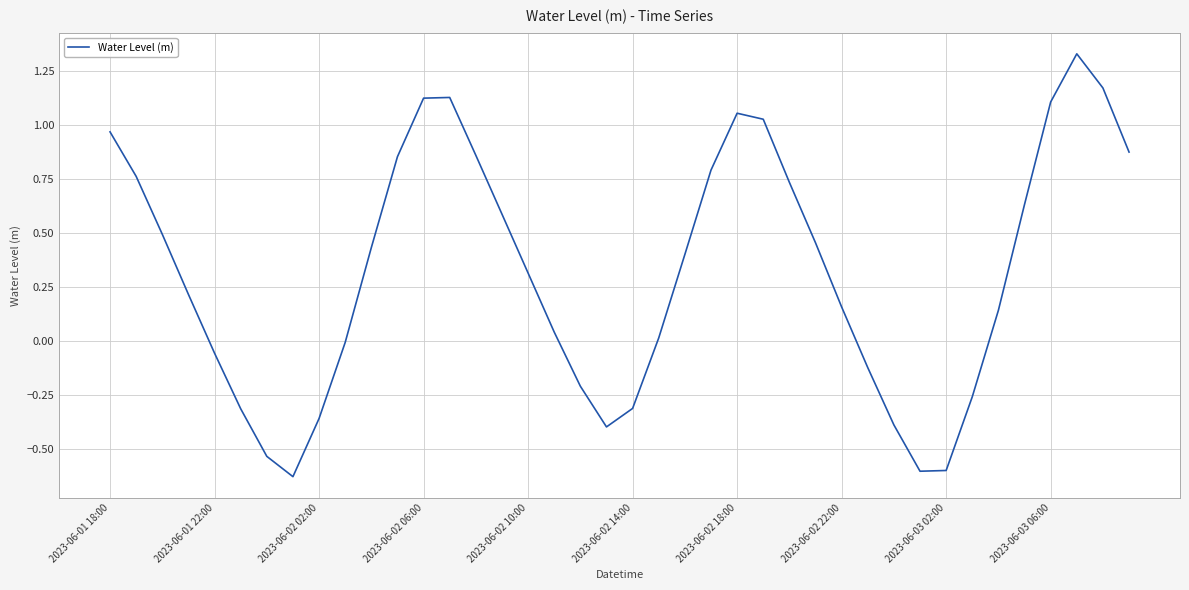

What is the difference between the maximum and minimum values?

2.0